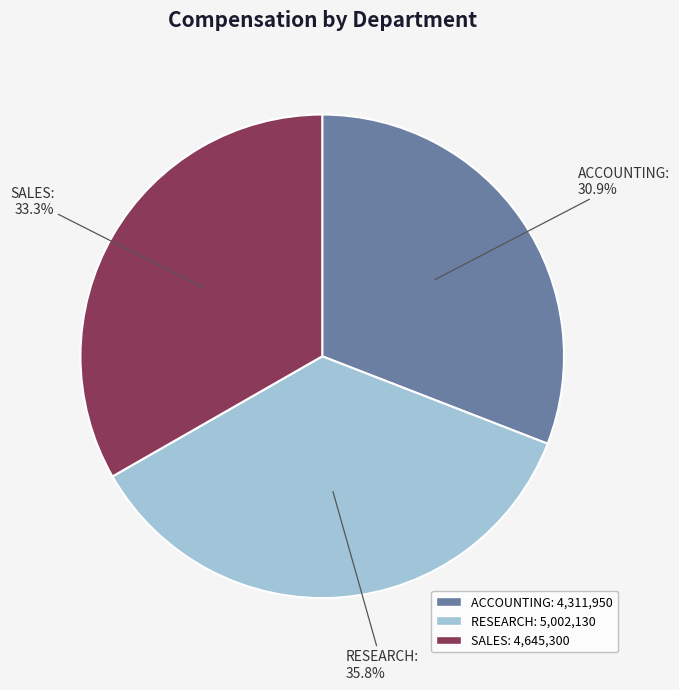

To the nearest percent, what is the average slice percentage?

33%